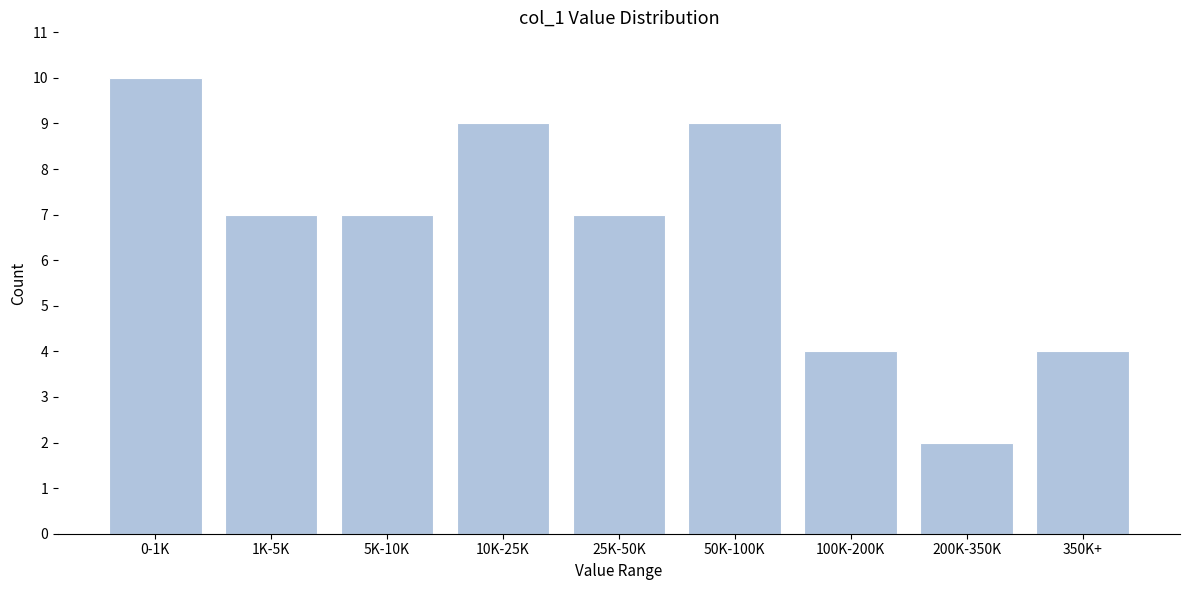

Reading right to left, what are all the values shown in this chart?

4	2	4	9	7	9	7	7	10